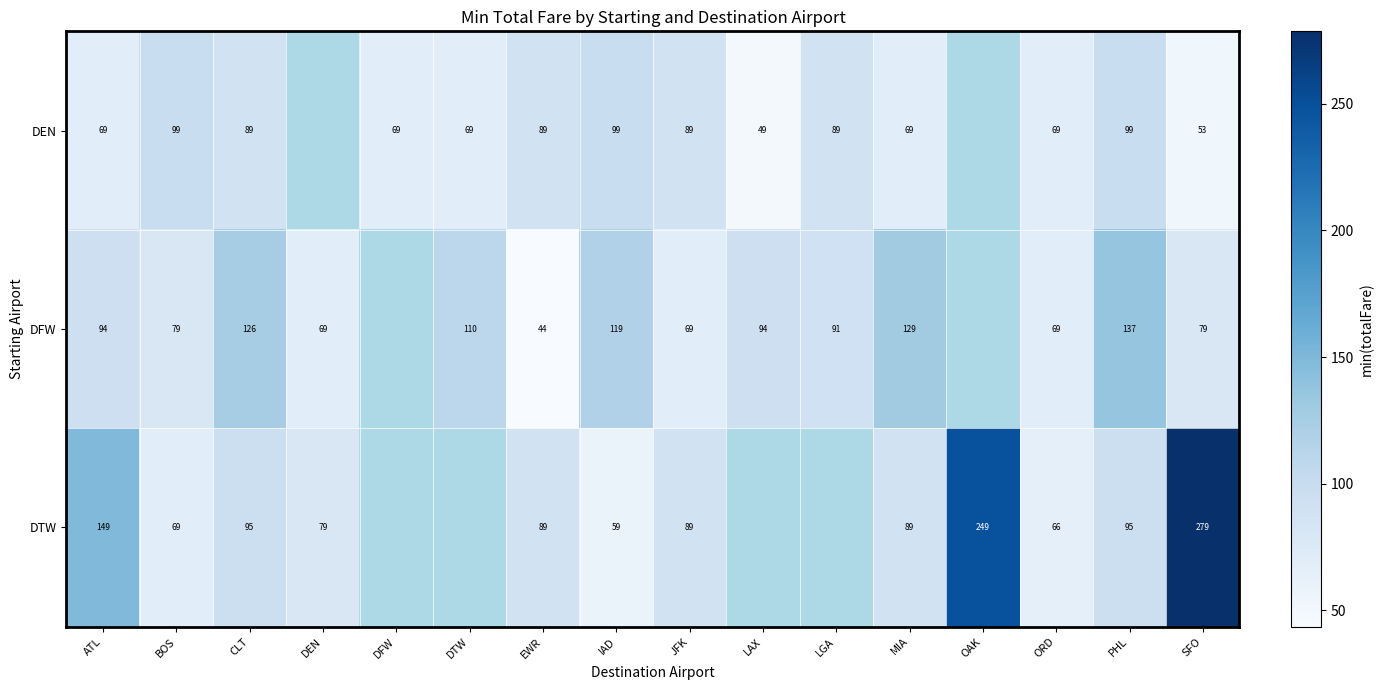

The value of DTW at MIA is 89.0. True or false?

True